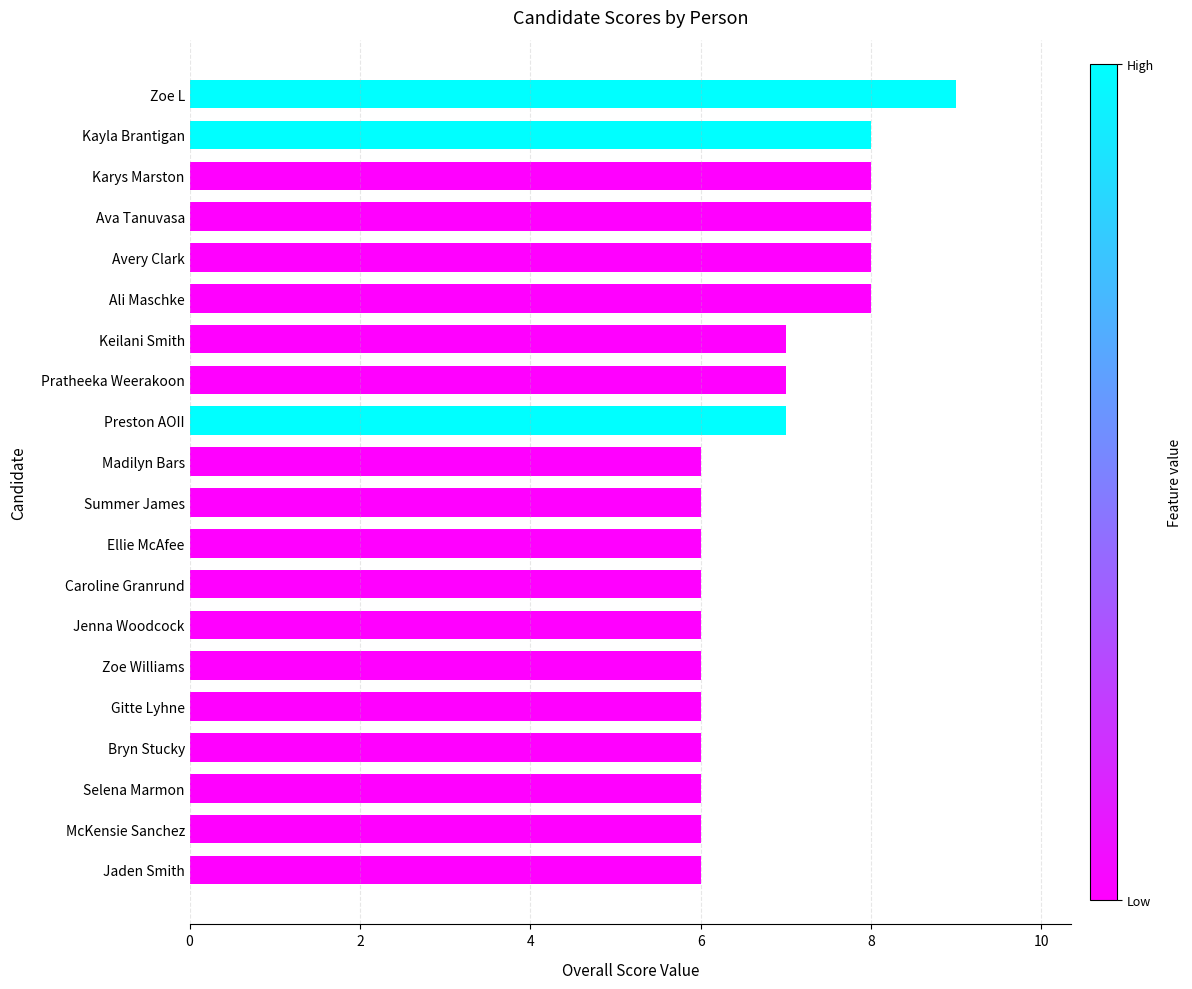

Reading top to bottom, list all the values displayed in this chart.

Zoe L=9	Kayla Brantigan=8	Karys Marston=8	Ava Tanuvasa=8	Avery Clark=8	Ali Maschke=8	Keilani Smith=7	Pratheeka Weerakoon=7	Preston AOII=7	Madilyn Bars=6	Summer James=6	Ellie McAfee=6	Caroline Granrund=6	Jenna Woodcock=6	Zoe Williams=6	Gitte Lyhne=6	Bryn Stucky=6	Selena Marmon=6	McKensie Sanchez=6	Jaden Smith=6